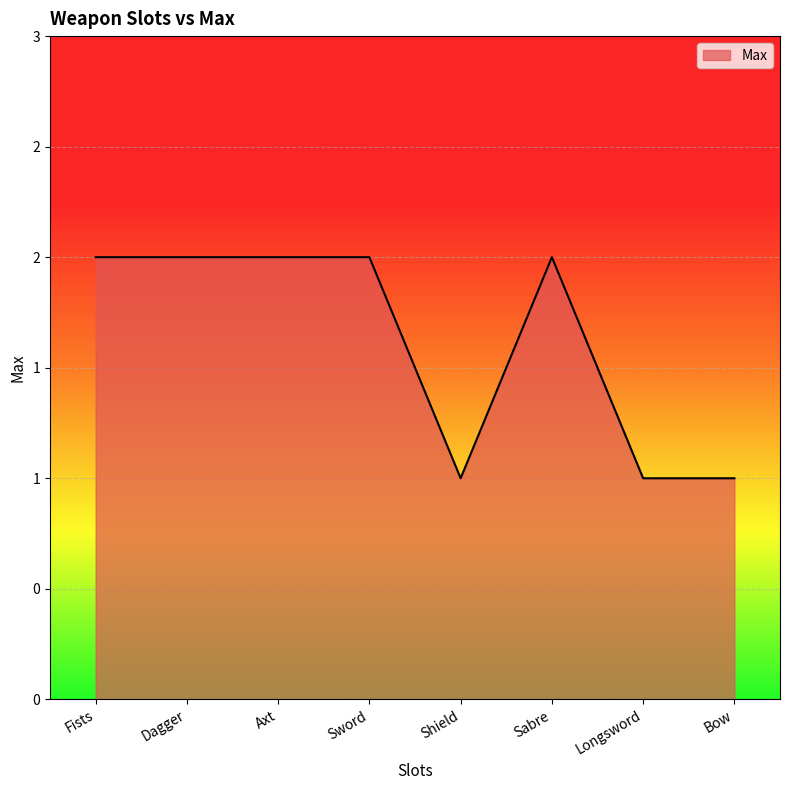

What is the label of the 8th point from the right?

Fists